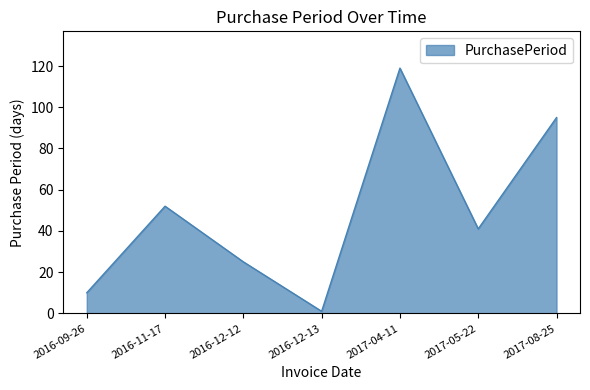

Where is the data nearest to the value 60?

2016-11-17